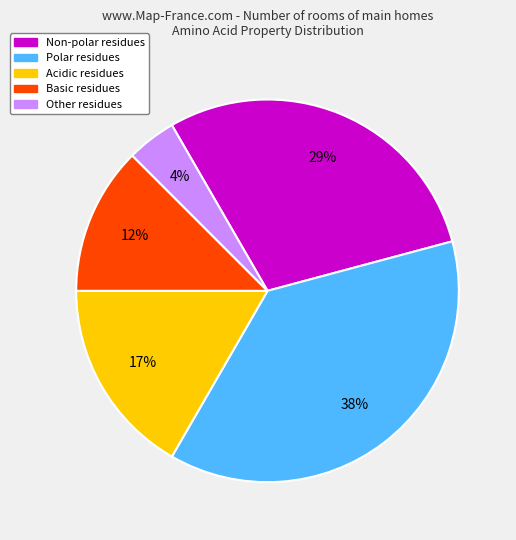

Is there any slice that represents more than half of the pie?

No